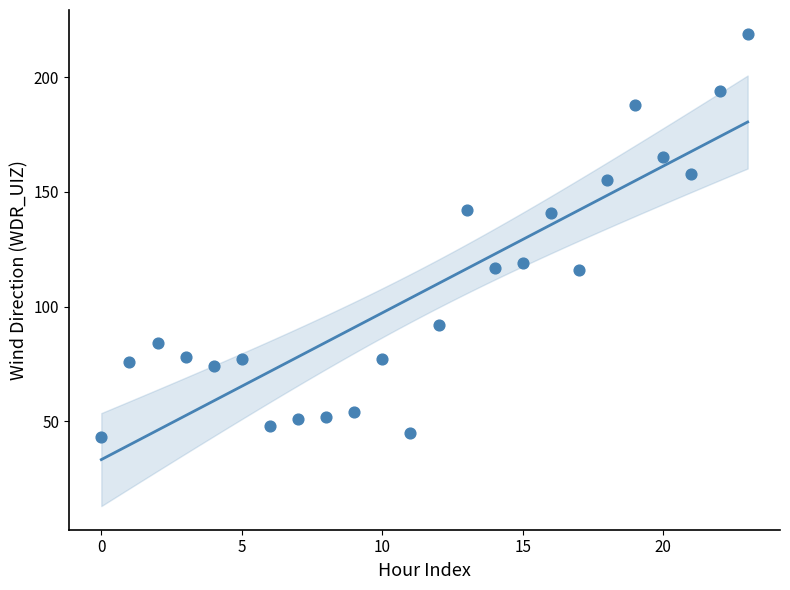

What is the range of Y values (max minus min)?

176